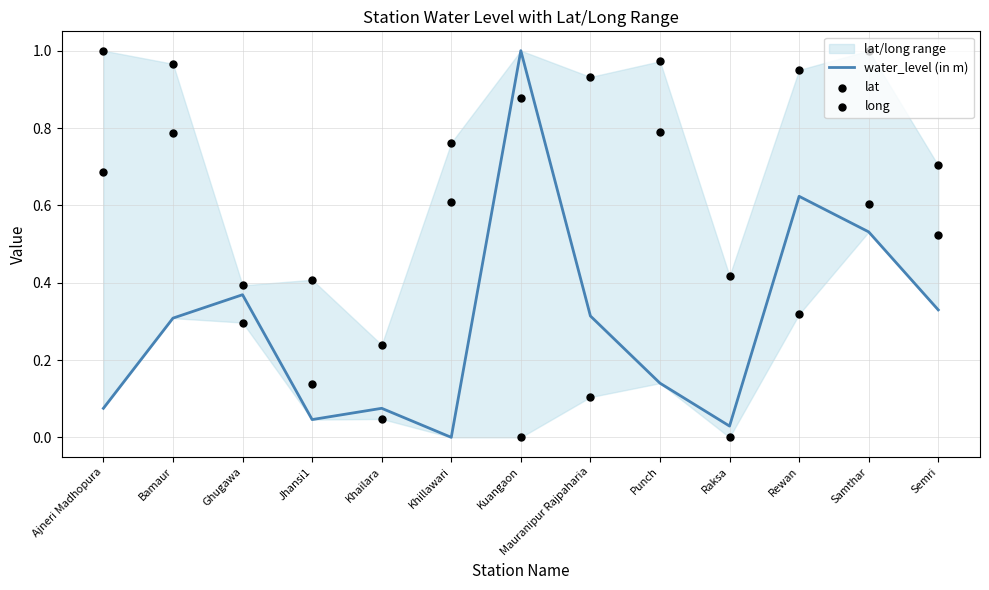

Which series has the largest total across all categories?

long